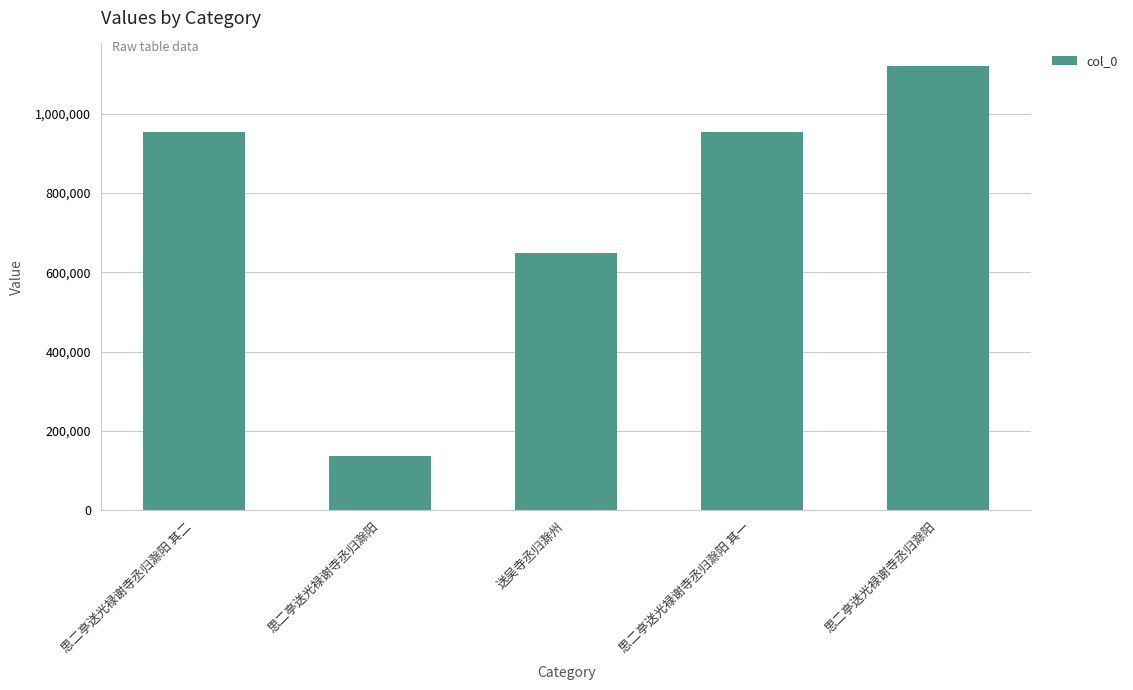

How many series are shown in this chart?

1